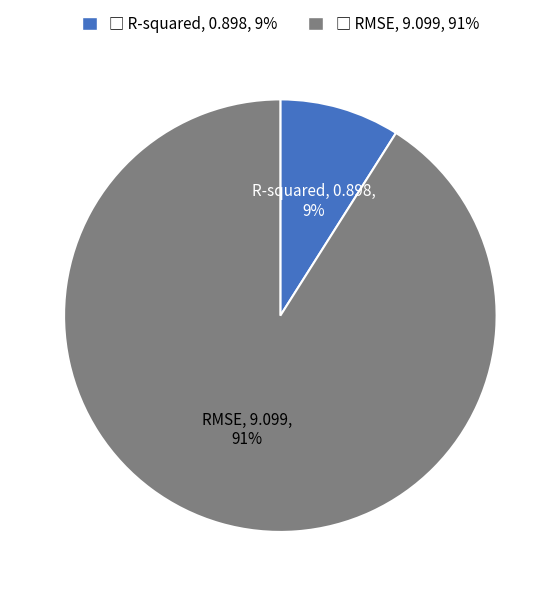

To the nearest percent, what is the difference between the largest and smallest slice percentages?

82%